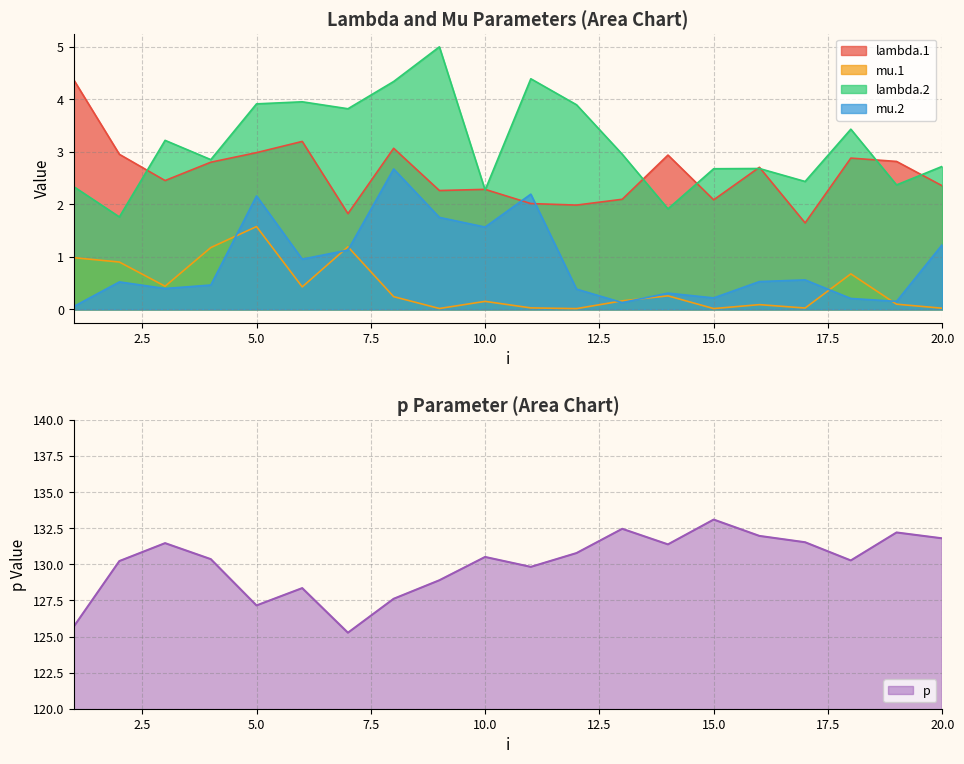

List the series in order of their peak value, highest first.

p, lambda.2, lambda.1, mu.2, mu.1